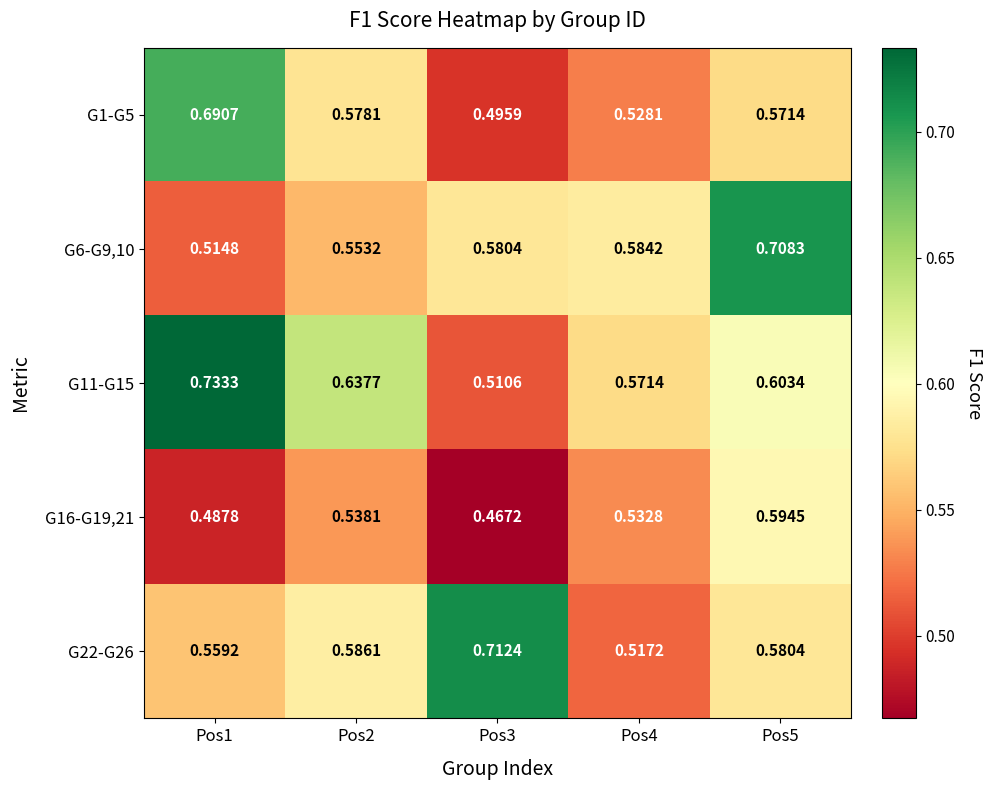

At how many categories does at least one series exceed 0?

5